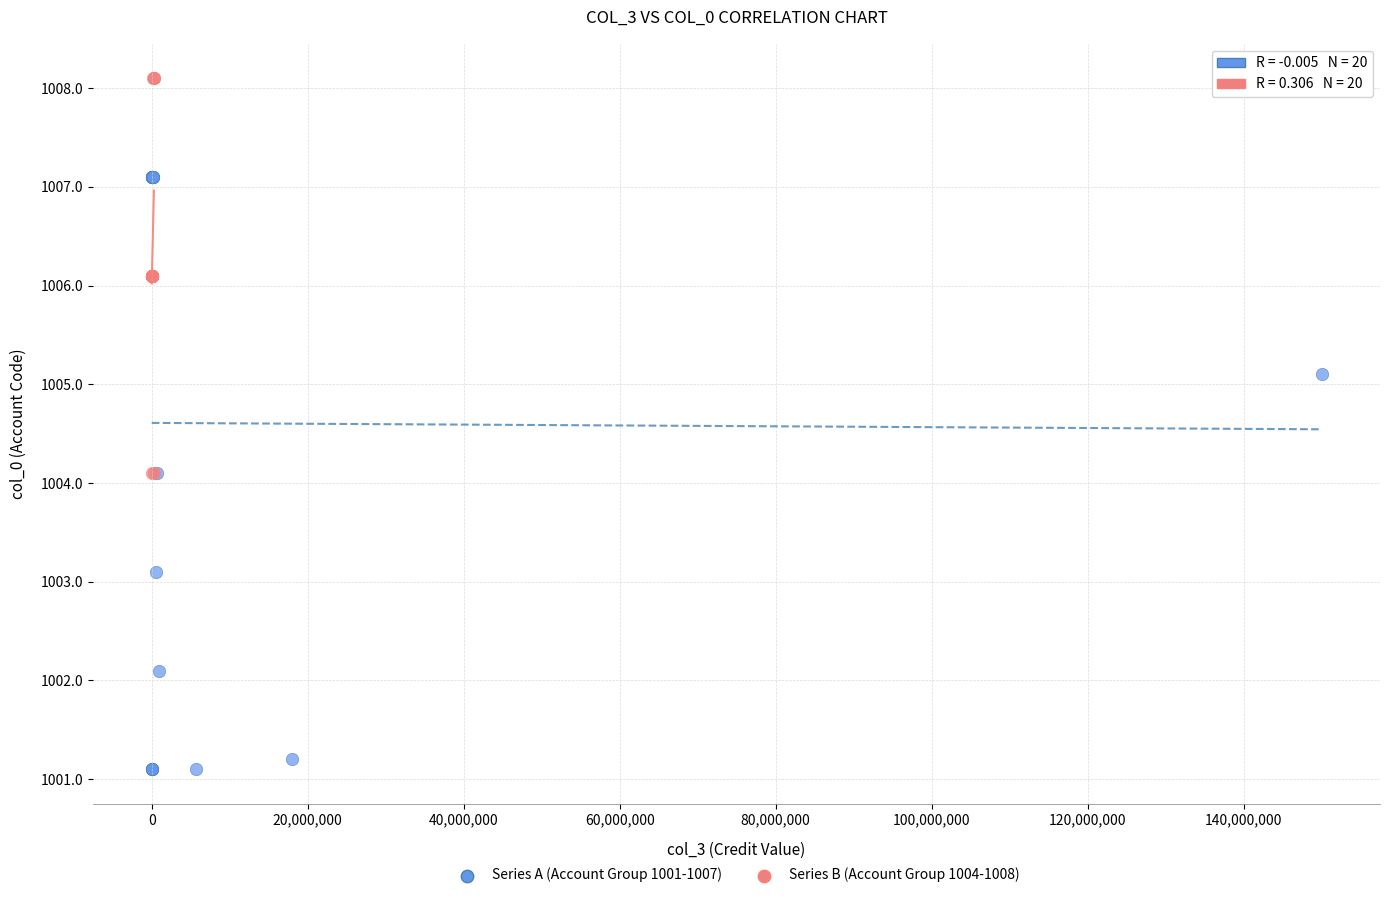

Which series contains the highest Y value?

Series B (Account Group 1004-1008)